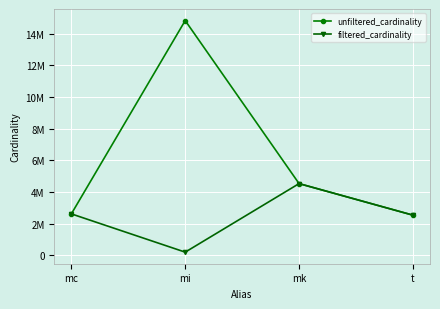

What is the label of the 2nd point from the right?

mk